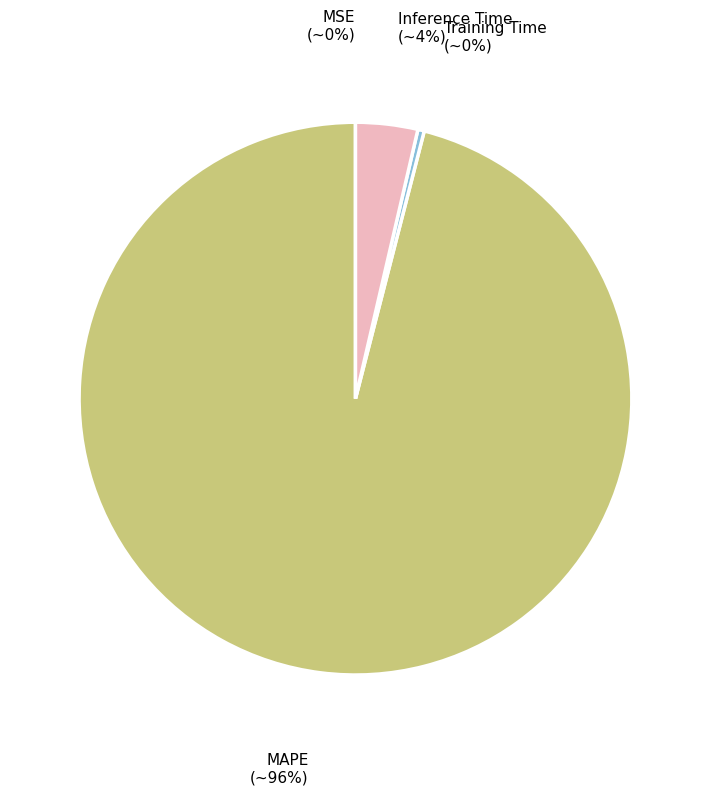

Which slice is the largest?

MAPE